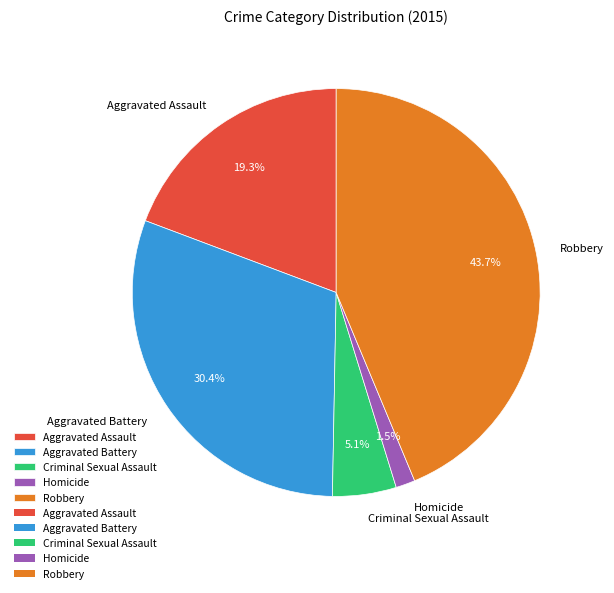

What is the smallest slice in the pie chart?

Homicide